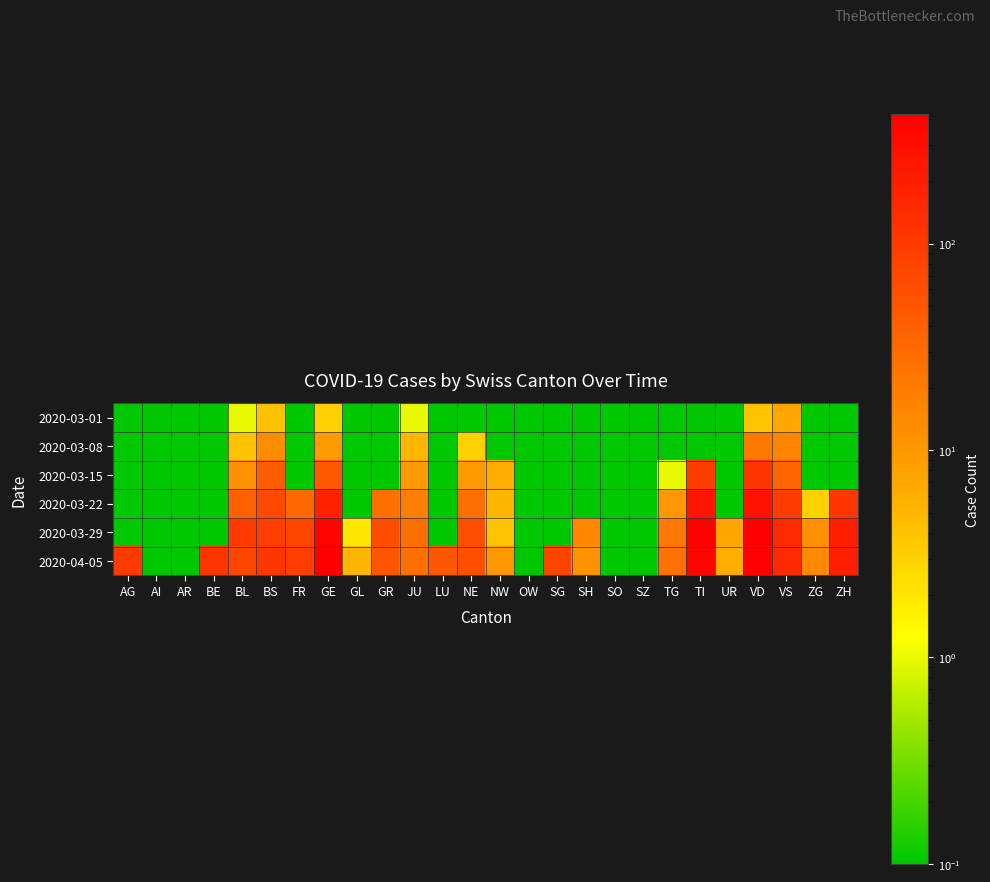

Reading left to right, extract all data points from this chart.

2020-03-01: AG=0.1	AI=0.1	AR=0.1	BE=0.1	BL=1.0	BS=4.0	FR=0.1	GE=3.0	GL=0.1	GR=0.1	JU=1.0	LU=0.1	NE=0.1	NW=0.1	OW=0.1	SG=0.1	SH=0.1	SO=0.1	SZ=0.1	TG=0.1	TI=0.1	UR=0.1	VD=4.0	VS=7.0	ZG=0.1	ZH=0.1
2020-03-08: AG=0.1	AI=0.1	AR=0.1	BE=0.1	BL=4.0	BS=13.0	FR=0.1	GE=9.0	GL=0.1	GR=0.1	JU=5.0	LU=0.1	NE=3.0	NW=0.1	OW=0.1	SG=0.1	SH=0.1	SO=0.1	SZ=0.1	TG=0.1	TI=0.1	UR=0.1	VD=22.0	VS=16.0	ZG=0.1	ZH=0.1
2020-03-15: AG=0.1	AI=0.1	AR=0.1	BE=0.1	BL=12.0	BS=42.0	FR=0.1	GE=46.0	GL=0.1	GR=0.1	JU=9.0	LU=0.1	NE=9.0	NW=6.0	OW=0.1	SG=0.1	SH=0.1	SO=0.1	SZ=0.1	TG=1.0	TI=92.0	UR=0.1	VD=113.0	VS=36.0	ZG=0.1	ZH=0.1
2020-03-22: AG=0.1	AI=0.1	AR=0.1	BE=0.1	BL=40.0	BS=69.0	FR=32.0	GE=179.0	GL=0.1	GR=27.0	JU=18.0	LU=0.1	NE=28.0	NW=5.0	OW=0.1	SG=0.1	SH=0.1	SO=0.1	SZ=0.1	TG=10.0	TI=246.0	UR=0.1	VD=259.0	VS=92.0	ZG=3.0	ZH=110.0
2020-03-29: AG=0.1	AI=0.1	AR=0.1	BE=0.1	BL=99.0	BS=90.0	FR=76.0	GE=365.0	GL=2.0	GR=63.0	JU=28.0	LU=0.1	NE=60.0	NW=4.0	OW=0.1	SG=0.1	SH=15.0	SO=0.1	SZ=0.1	TG=21.0	TI=402.0	UR=7.0	VD=409.0	VS=153.0	ZG=12.0	ZH=194.0
2020-04-05: AG=100.0	AI=0.1	AR=0.1	BE=113.0	BL=73.0	BS=108.0	FR=89.0	GE=421.0	GL=5.0	GR=52.0	JU=27.0	LU=49.0	NE=59.0	NW=10.0	OW=0.1	SG=79.0	SH=12.0	SO=0.1	SZ=0.1	TG=26.0	TI=363.0	UR=6.0	VD=392.0	VS=150.0	ZG=14.0	ZH=194.0